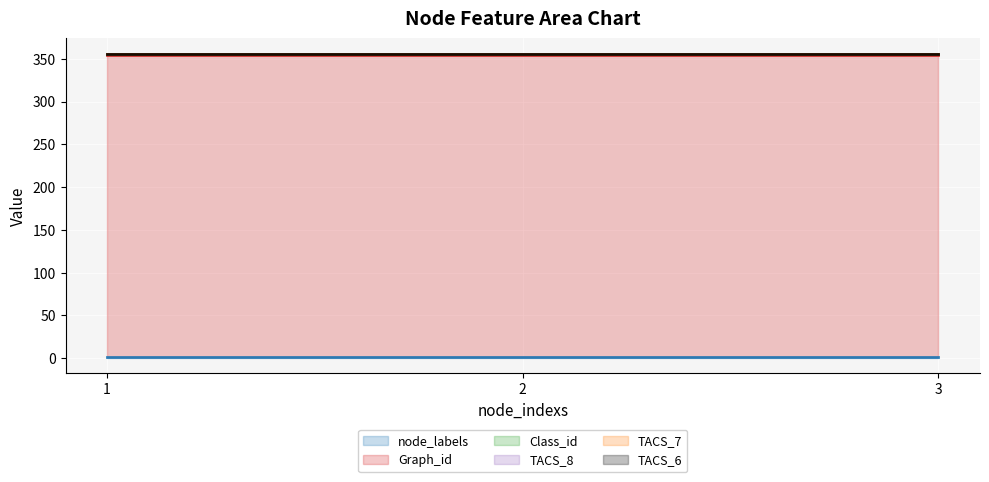

True or false: Class_id has a value of 2 at 3.

True